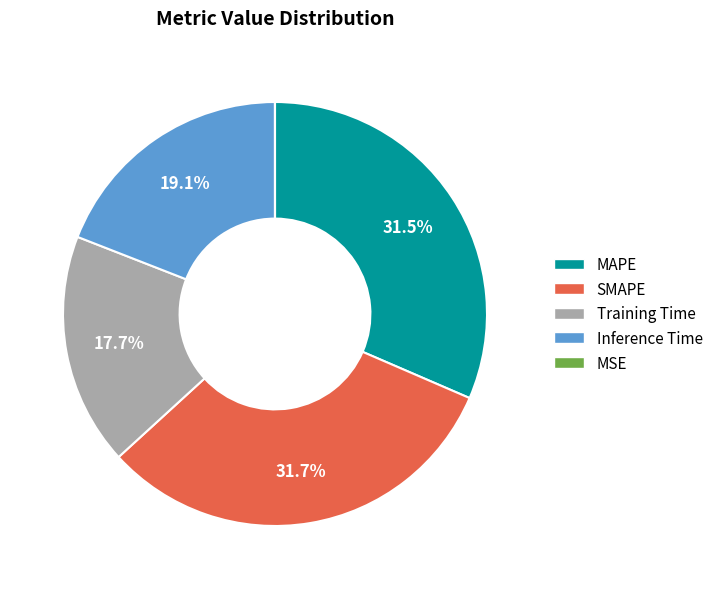

Does Training Time represent more than half of the total?

No